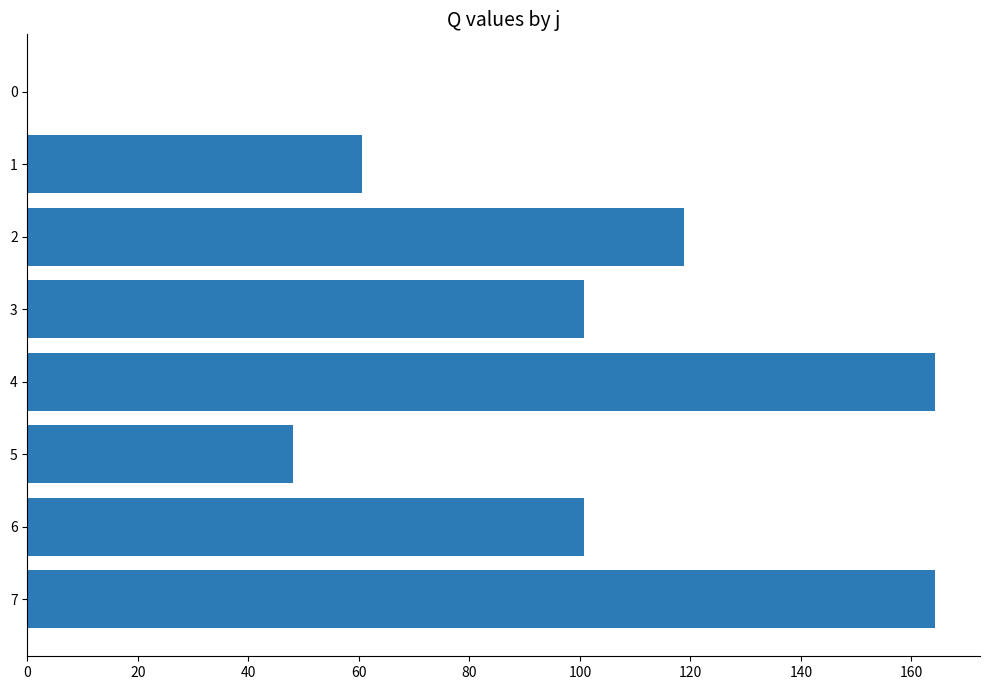

Read the value at 6.

100.8